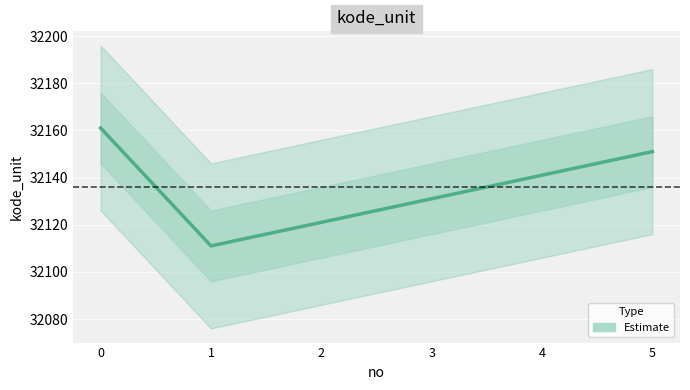

Rank the categories by value from highest to lowest.

0, 5, 4, 3, 2, 1